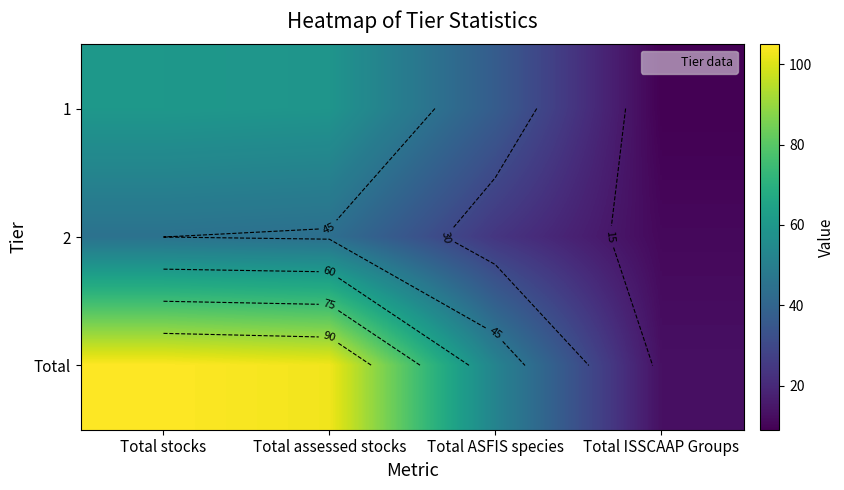

True or false: Total has a value of 6 at Total ISSCAAP Groups.

False